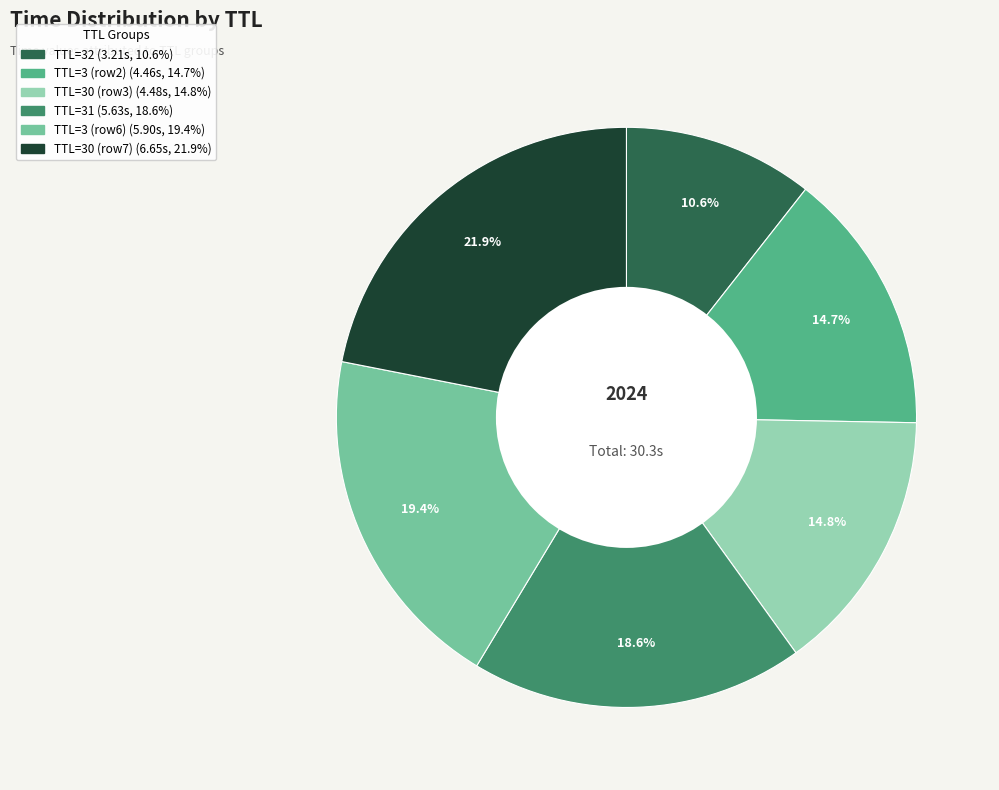

How many segments does this pie chart have?

6